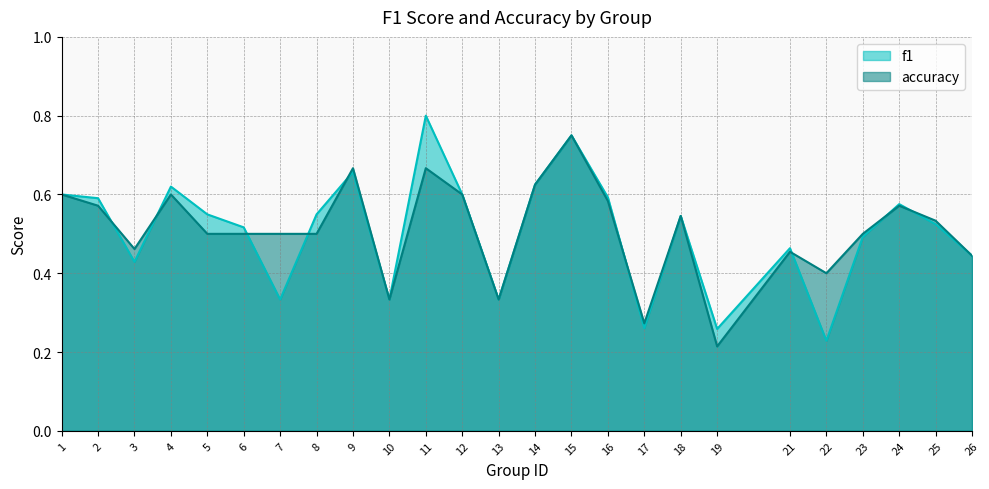

Is it true that accuracy equals 0.5 at 25?

True